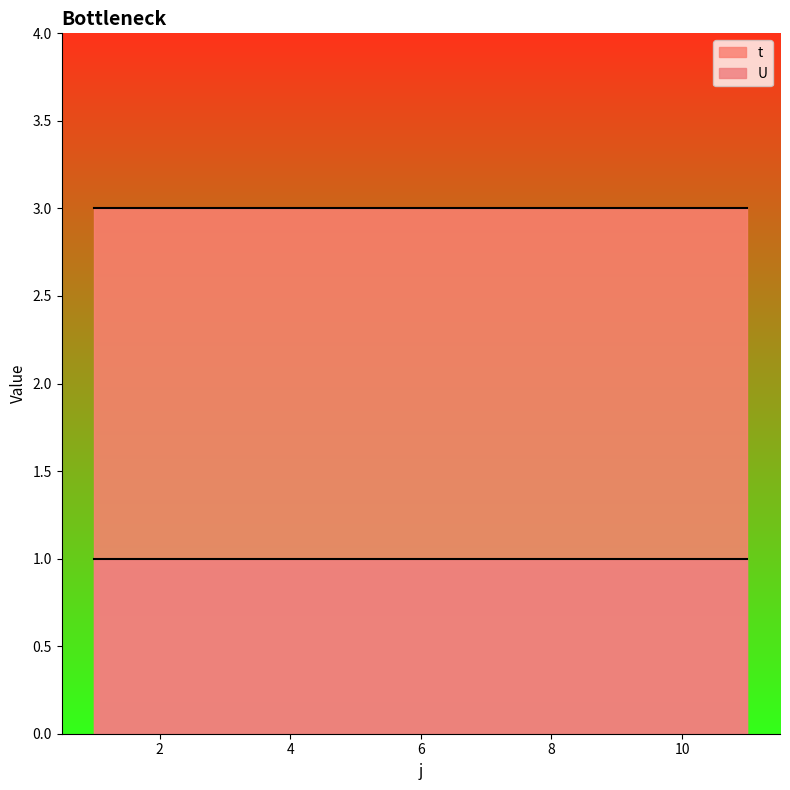

Does the chart have visible grid lines?

No